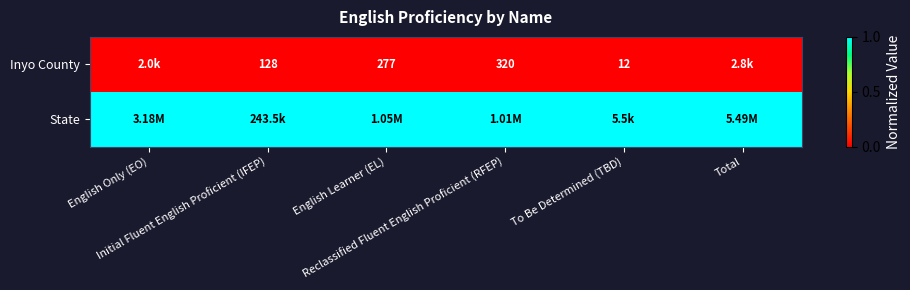

Rank the series at English Only (EO) from highest to lowest value.

State, Inyo County